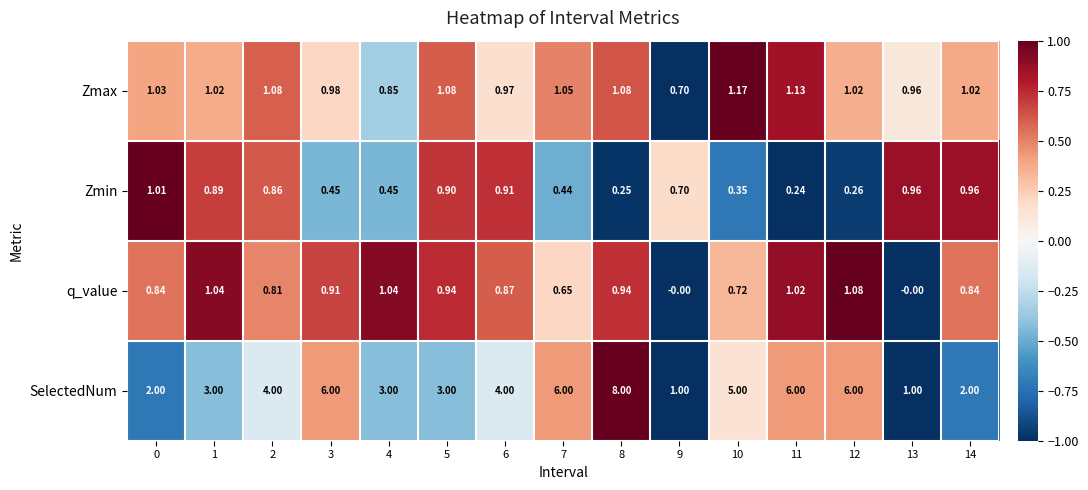

Between 0 and 4, which series saw the biggest shift?

SelectedNum